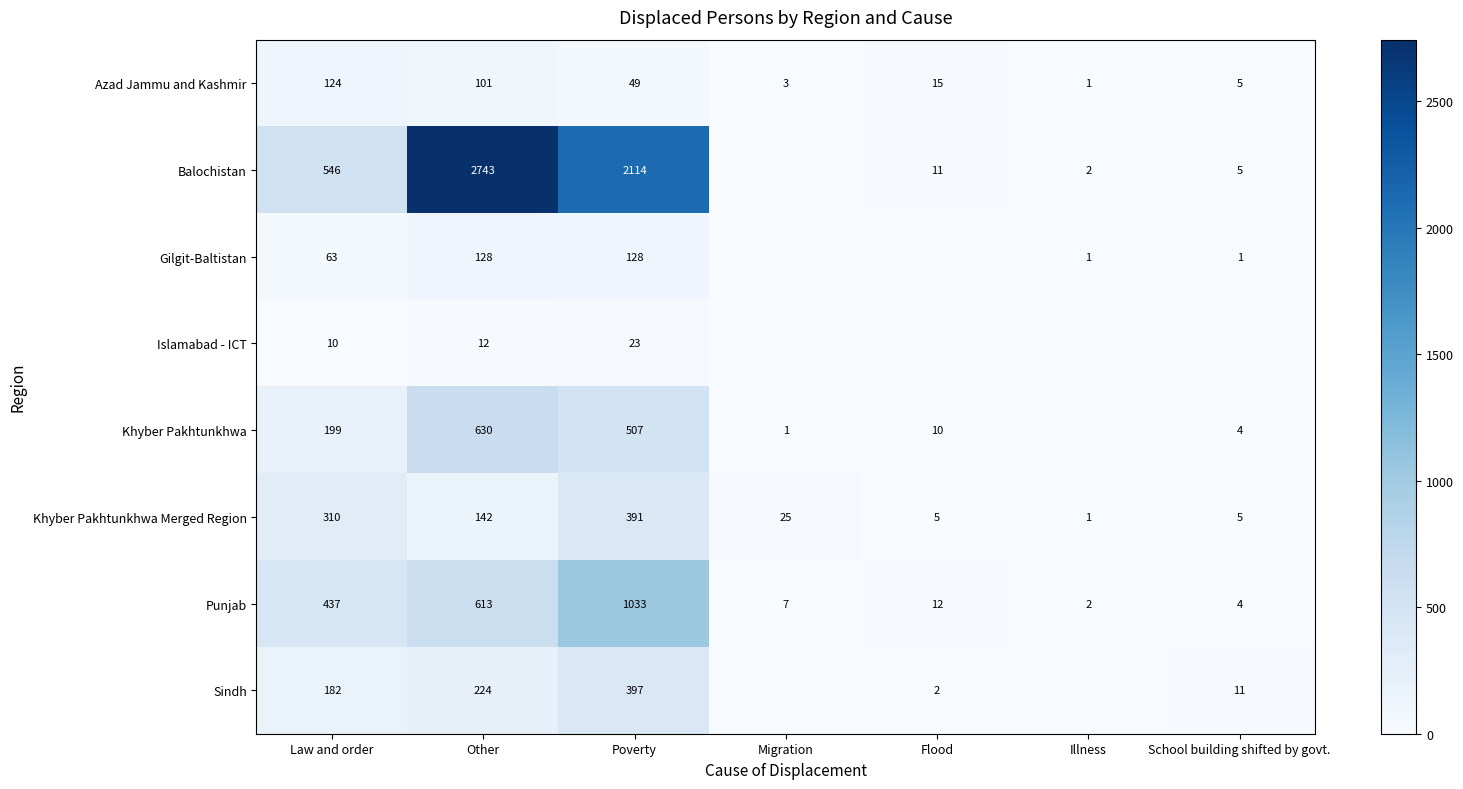

At which category is the sum across all series the highest?

Poverty